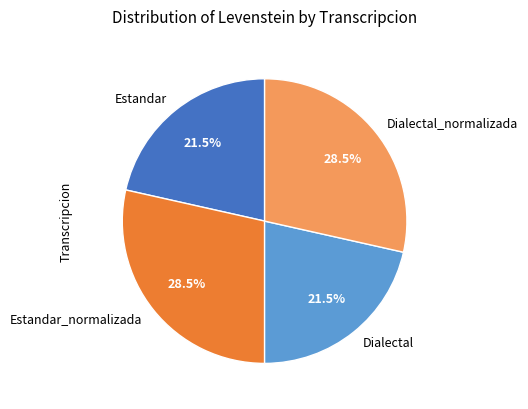

Is it true that Estandar_normalizada is 41% of the pie?

False